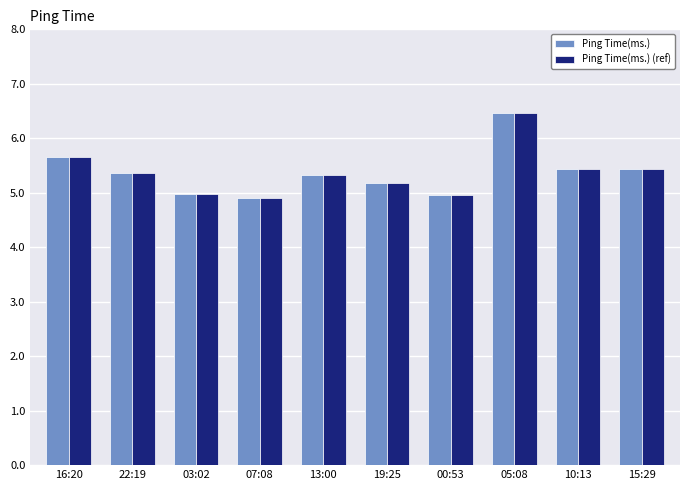

At how many categories does at least one series exceed 6?

1